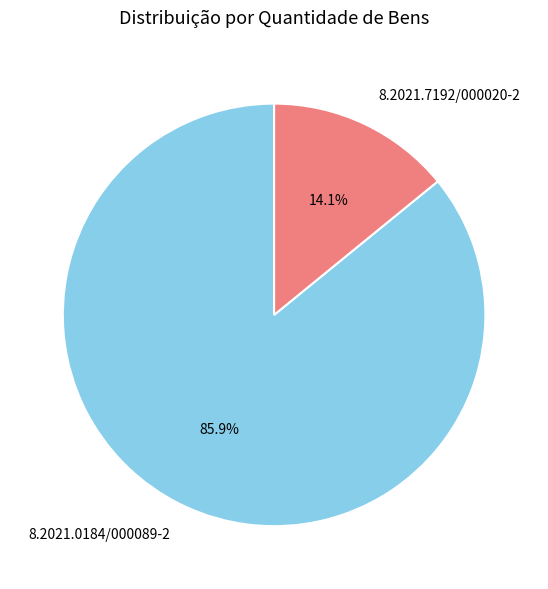

Which slice is the smallest?

8.2021.7192/000020-2